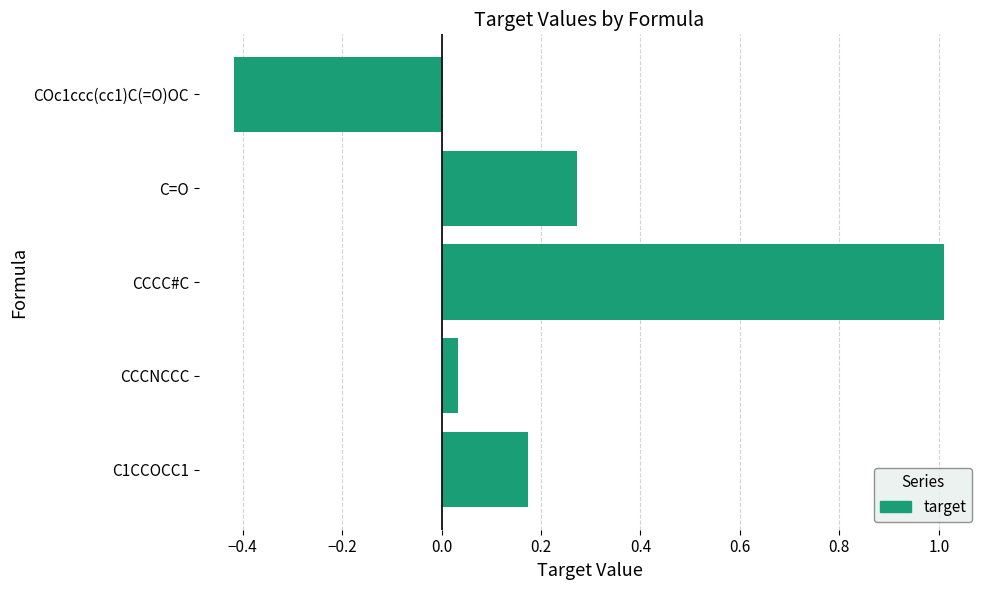

How many bars are there in total?

5